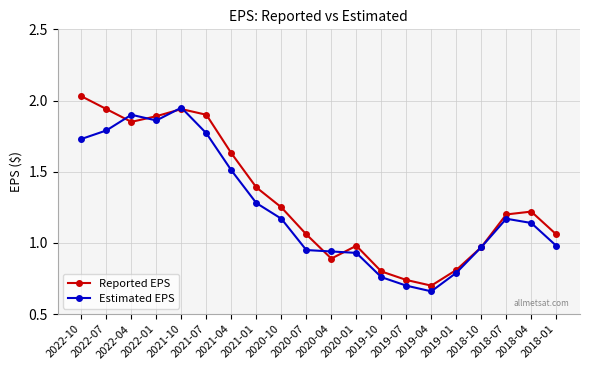

How many values in the Estimated EPS series exceed 1?

11